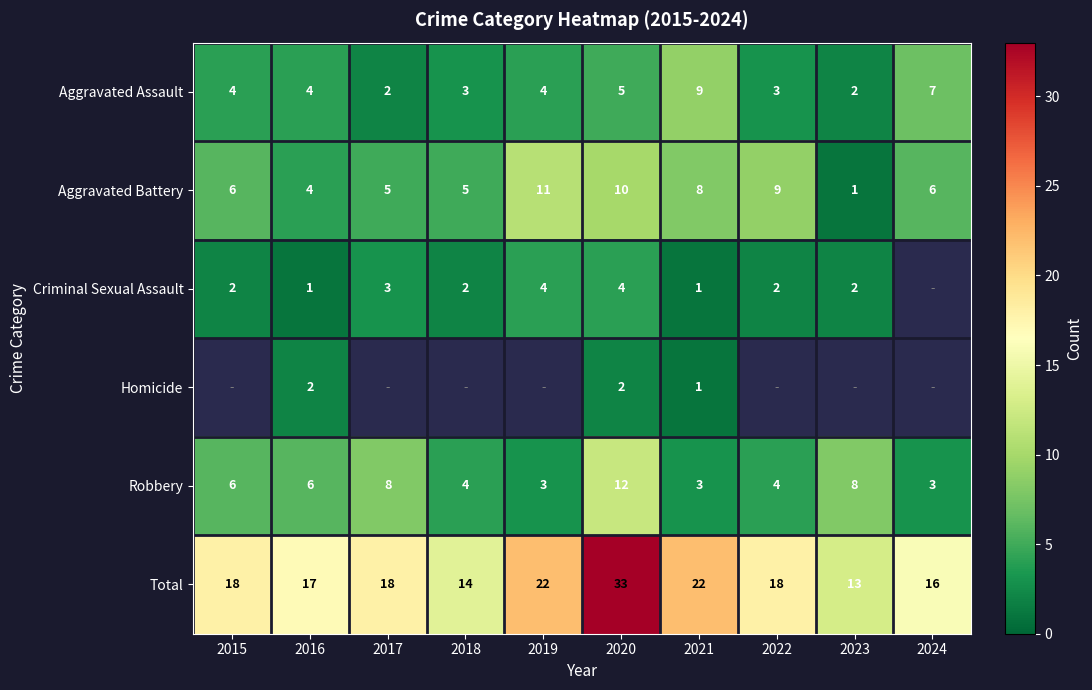

Is it true that Robbery equals 2.5 at 2022?

False